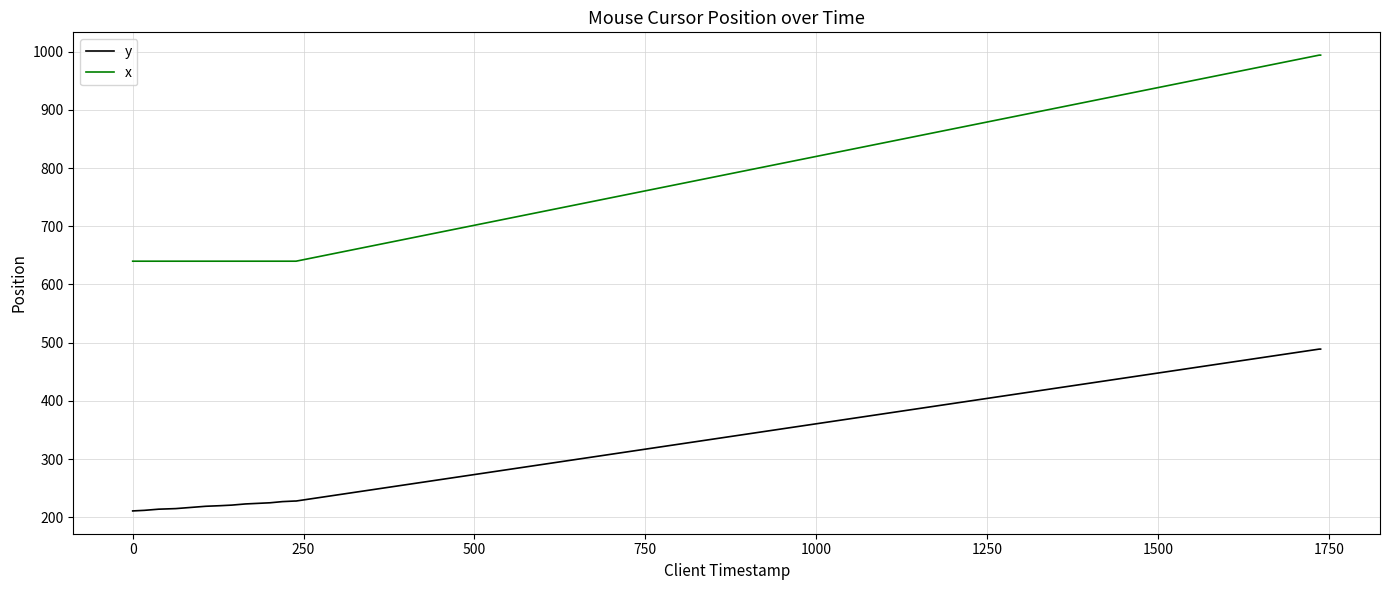

List the series in order of their peak value, lowest first.

y, x